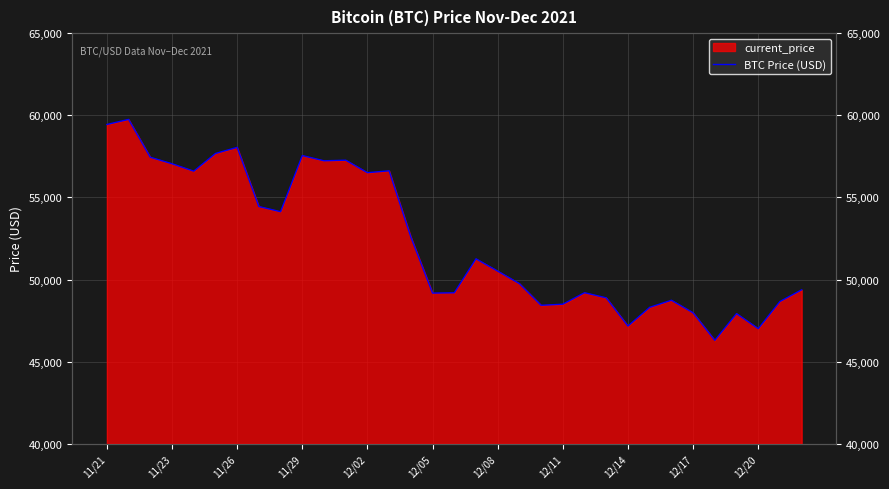

The chart shows a value of 48429 at 20. True or false?

True